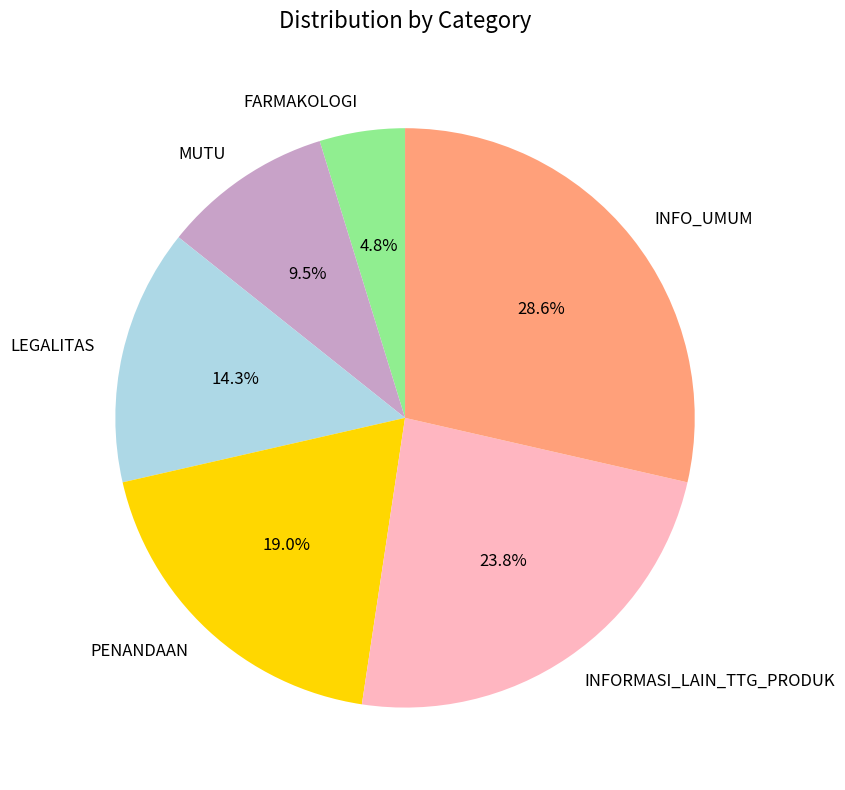

What percentage is the PENANDAAN slice, to the nearest percent?

19%